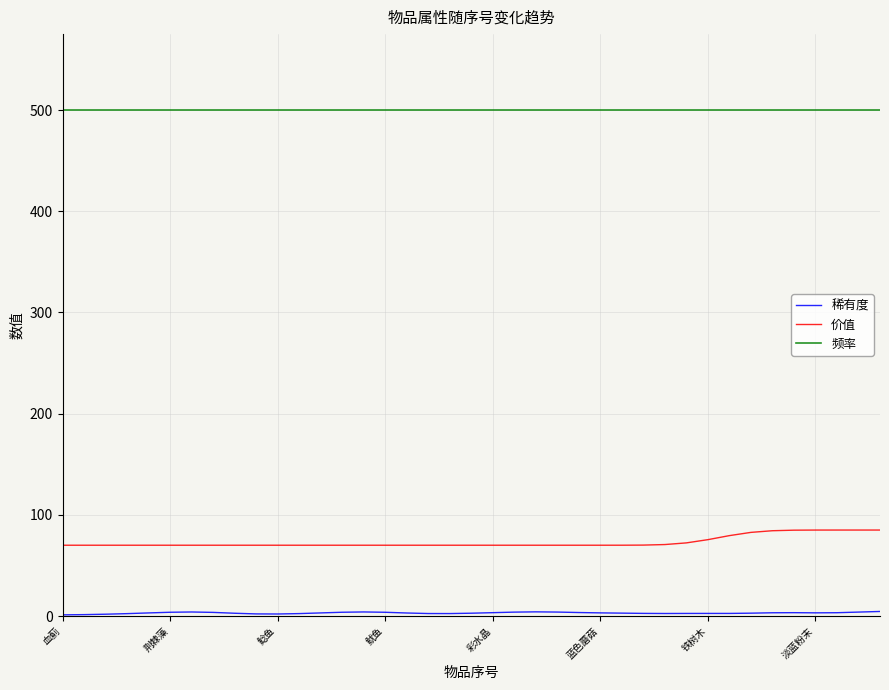

What is the minimum value for 频率?

500.0